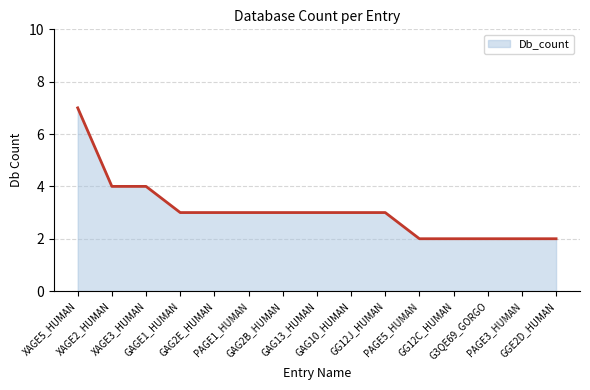

Which has a higher value, GG12C_HUMAN or PAGE1_HUMAN?

PAGE1_HUMAN